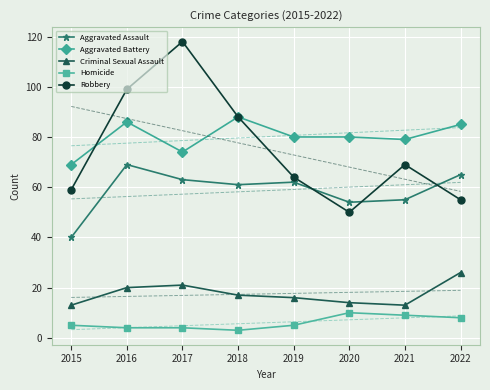

True or false: Aggravated Assault and Homicide intersect in this chart.

False